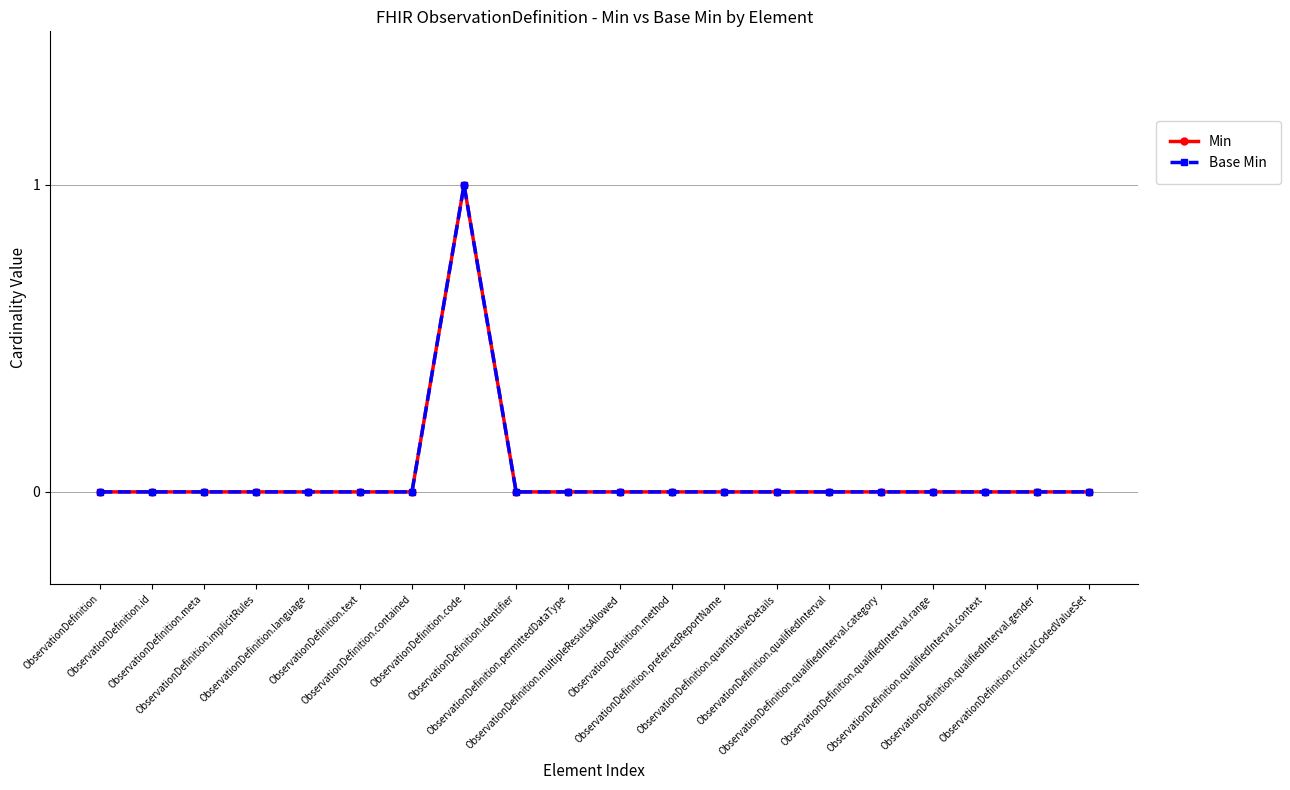

Does the chart have visible grid lines?

Yes